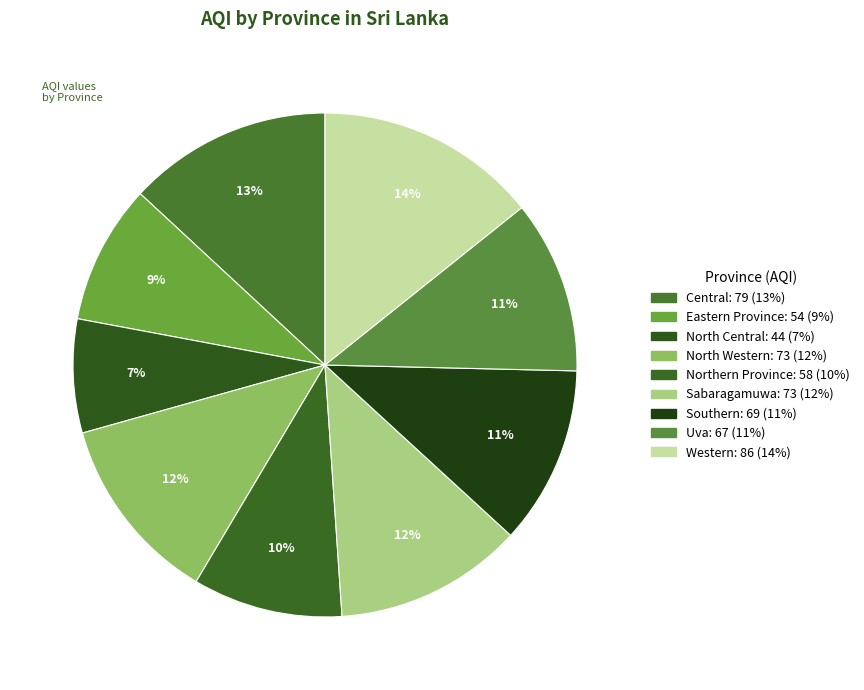

How many slices are in this pie chart?

9